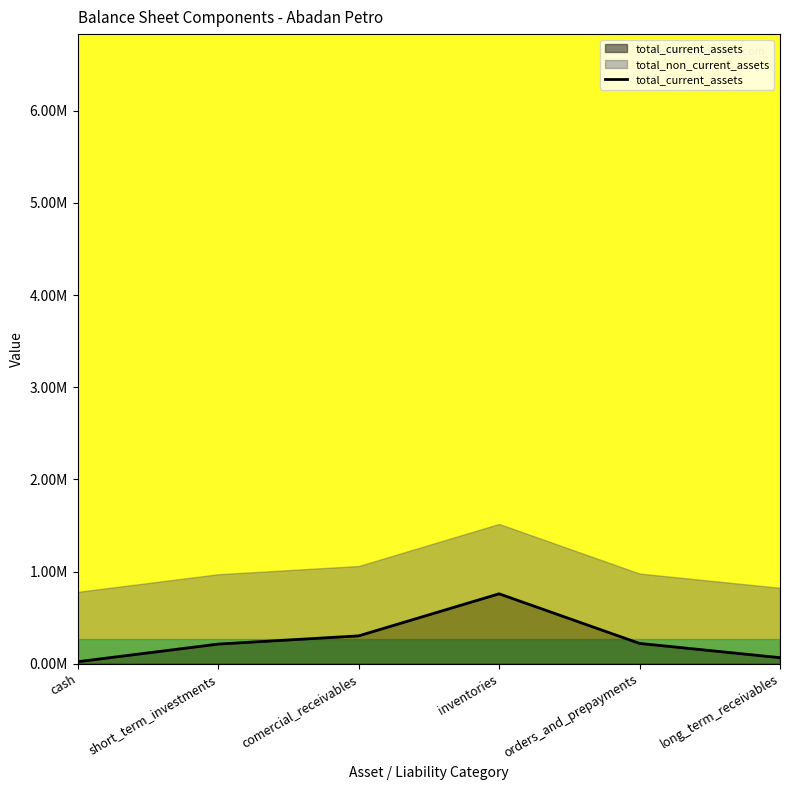

What is the average value?

0.3